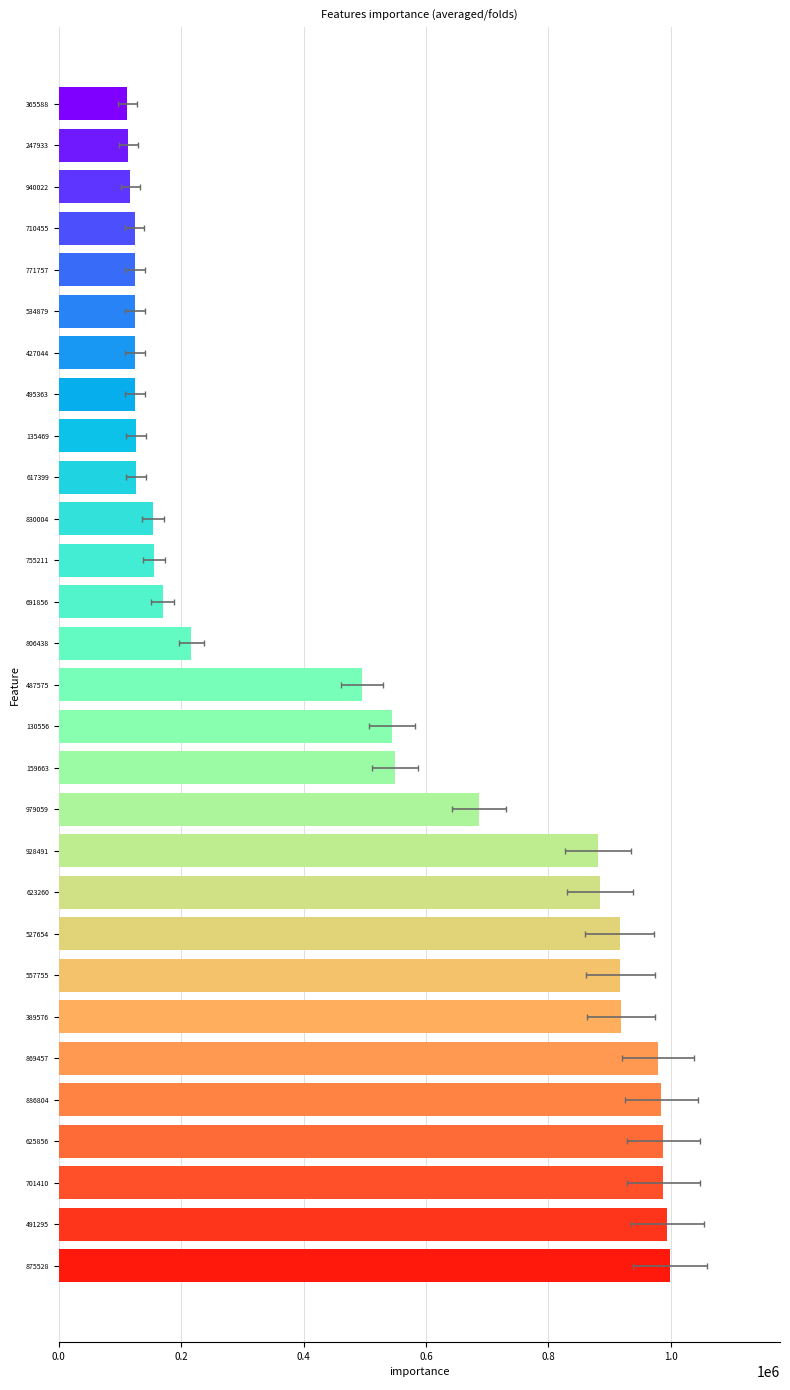

What is the maximum value shown in the chart?

998899